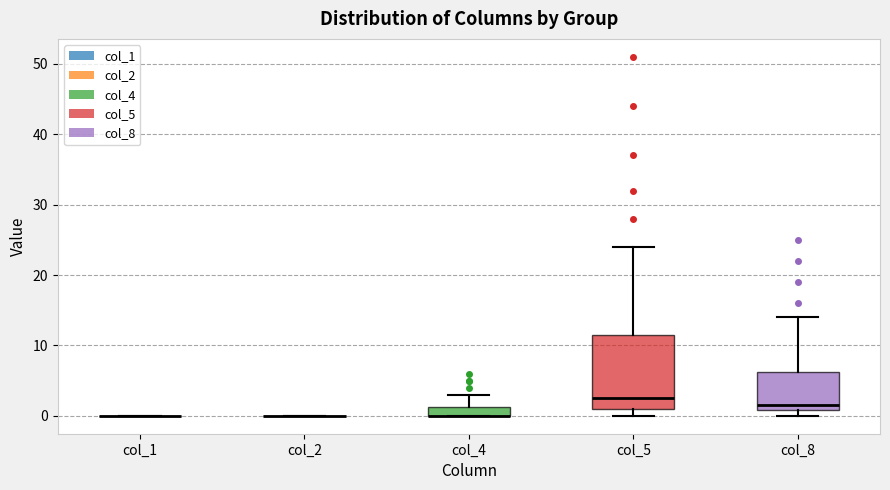

Comparing the boxes themselves (not the whiskers), which one is the tallest?

col_5